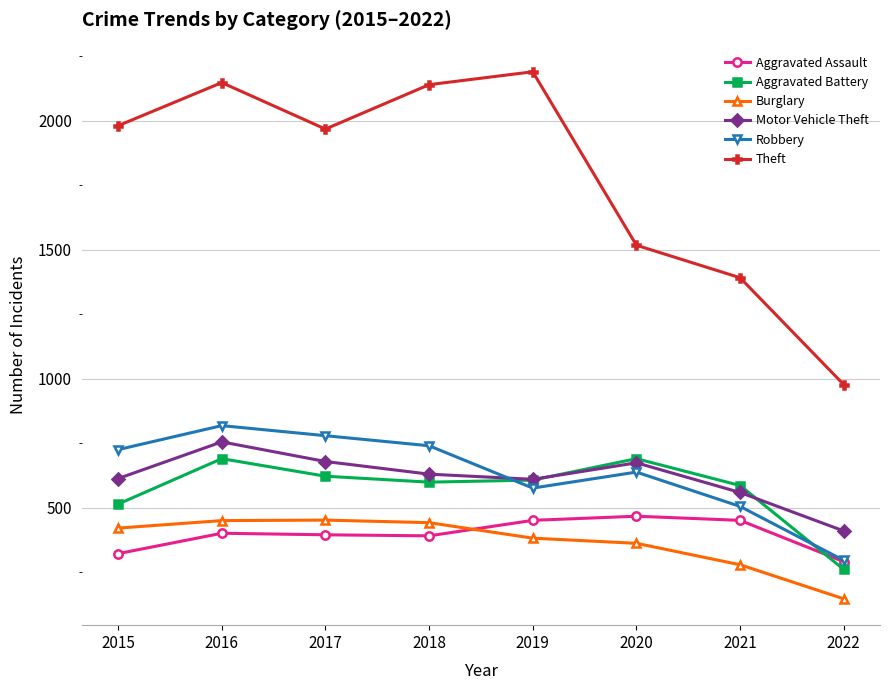

Which category has the lowest value in the Motor Vehicle Theft series?

2022